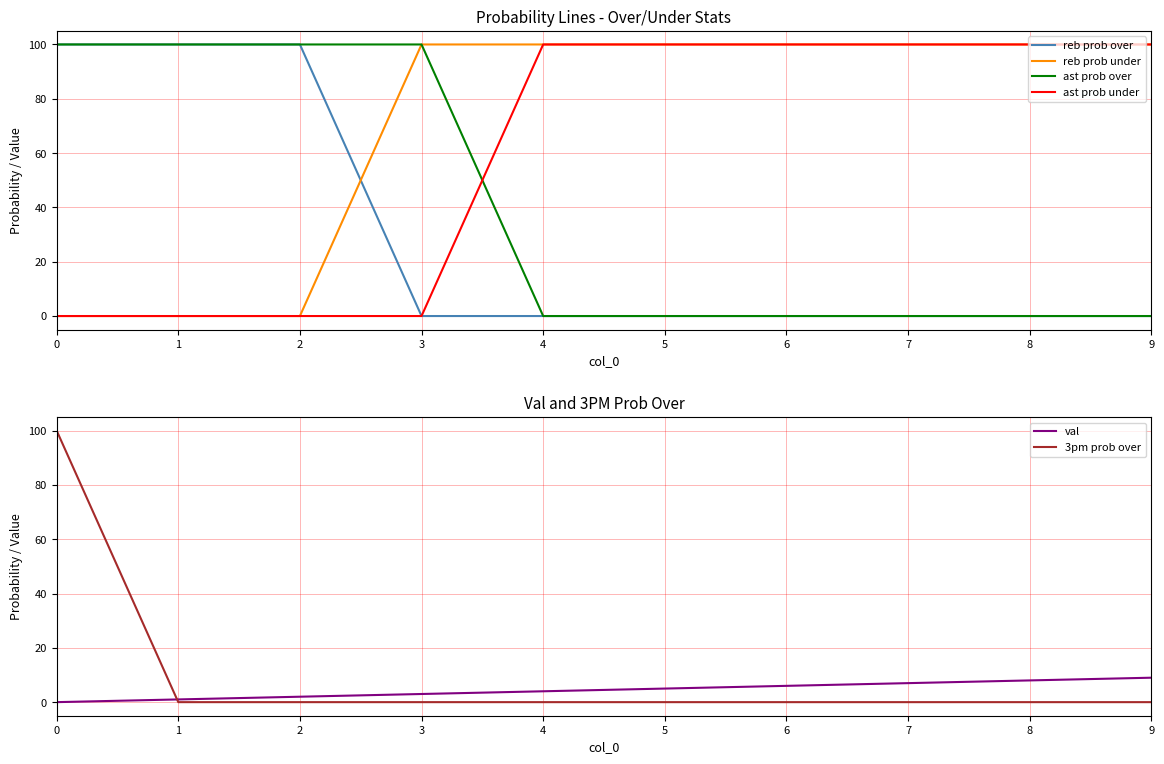

True or false: reb prob over and reb prob under intersect in this chart.

True